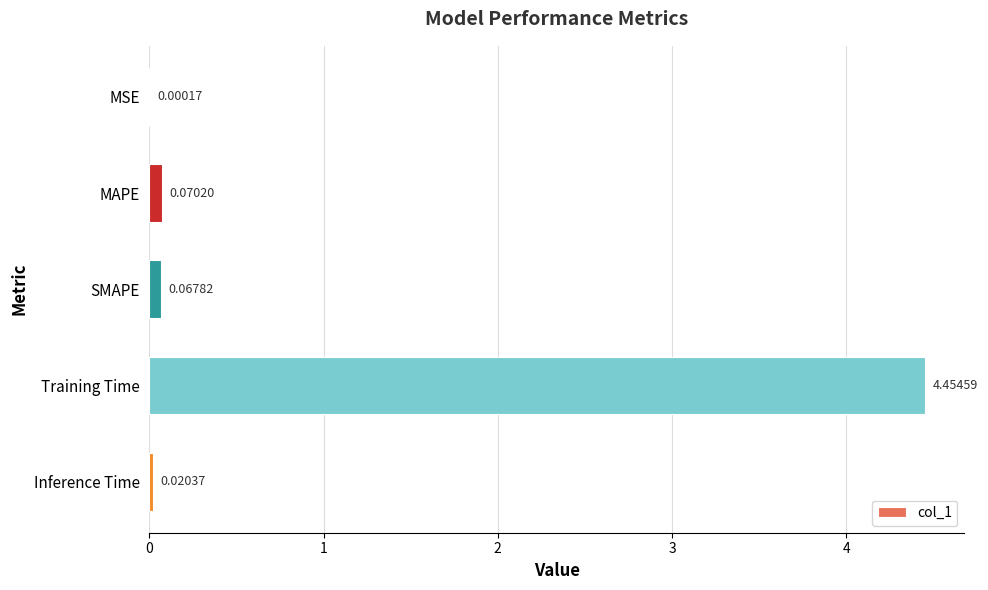

What is the change in value from Training Time to Inference Time?

-4.4